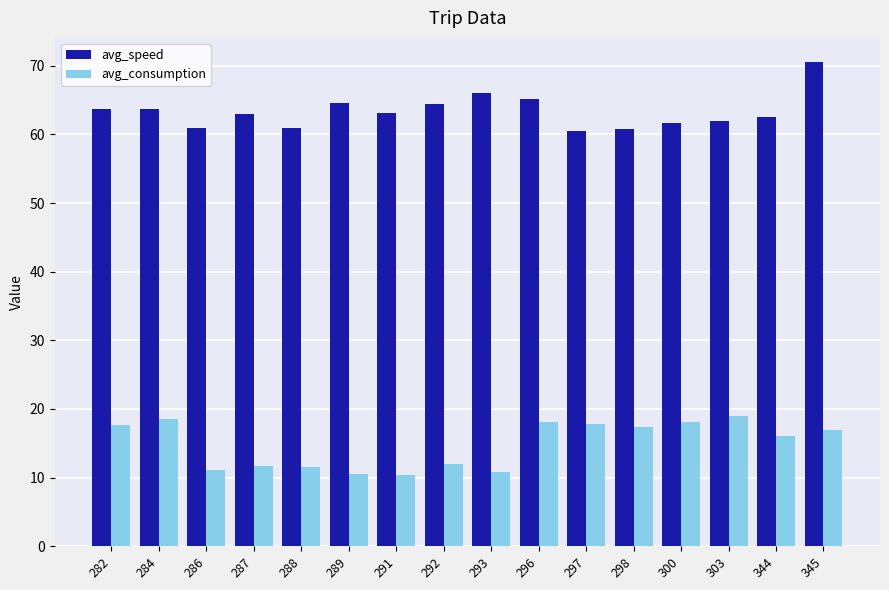

What is the spread (max minus min) of values at 282?

46.0